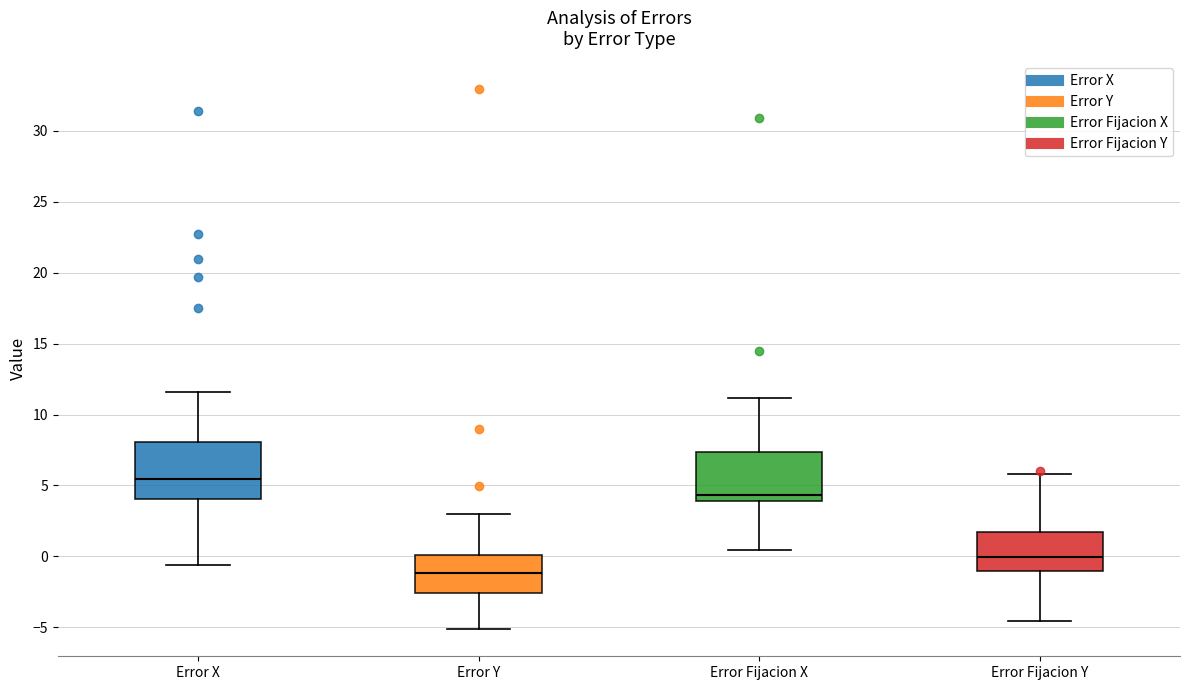

Reading left to right, transcribe this box plot: for each box, give where its median line is, the range the box spans, and where its two whiskers end, as read against the y-axis. The values are not printed on the chart, so give them approximately, as read against the axis.

Error X: median 5.5, box 4.0 to 8.0, whiskers -0.5 to 11.5
Error Y: median -1.0, box -2.5 to 0.0, whiskers -5.0 to 3.0
Error Fijacion X: median 4.5, box 4.0 to 7.5, whiskers 0.5 to 11.0
Error Fijacion Y: median 0.0, box -1.0 to 1.5, whiskers -4.5 to 6.0